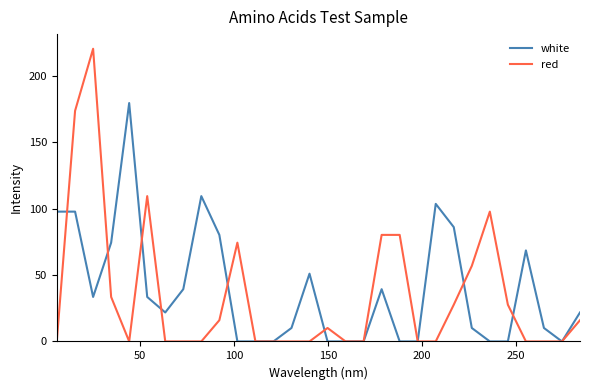

Which series has the widest spread of values?

red